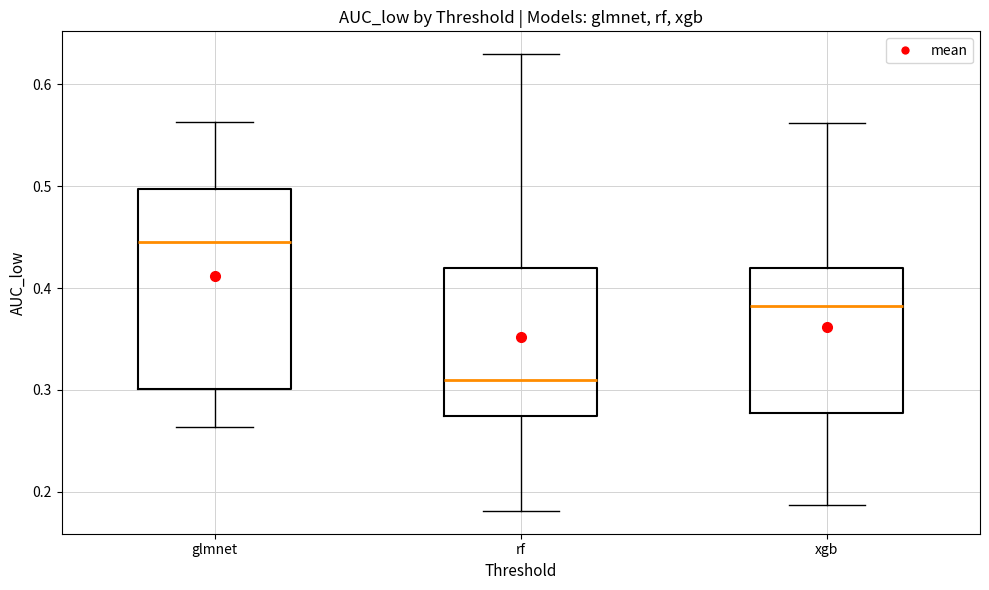

Reading left to right, transcribe this box plot: for each box, give where its median line is, the range the box spans, and where its two whiskers end, as read against the y-axis. The values are not printed on the chart, so give them approximately, as read against the axis.

glmnet: median 0.45, box 0.30 to 0.50, whiskers 0.26 to 0.56
rf: median 0.31, box 0.27 to 0.42, whiskers 0.18 to 0.63
xgb: median 0.38, box 0.28 to 0.42, whiskers 0.19 to 0.56